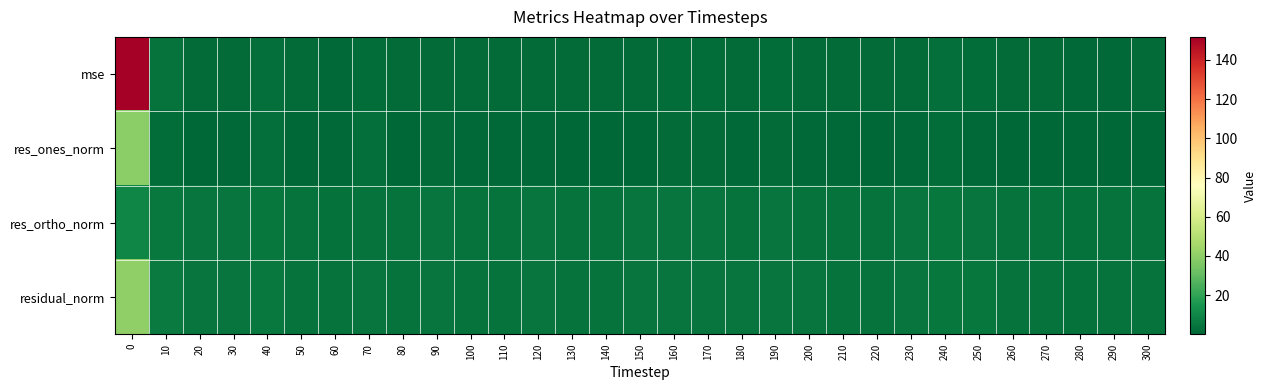

Reading left to right, what are all the values shown in this chart?

mse: 0=151.8	10=3.6	20=1.8	30=1.8	40=2.9	50=1.6	60=1.2	70=2.0	80=1.3	90=1.8	100=1.3	110=1.5	120=1.7	130=1.4	140=1.5	150=1.7	160=2.0	170=1.9	180=1.6	190=2.0	200=1.6	210=1.4	220=1.6	230=1.8	240=2.6	250=2.1	260=1.5	270=1.3	280=1.0	290=1.2	300=1.4
res_ones_norm: 0=39.7	10=2.3	20=0.4	30=0.9	40=2.9	50=0.5	60=0.9	70=2.5	80=0.1	90=1.3	100=1.0	110=0.9	120=0.8	130=0.4	140=0.2	150=0.5	160=1.6	170=1.8	180=0.7	190=1.4	200=0.7	210=0.8	220=0.6	230=1.2	240=2.0	250=0.9	260=0.2	270=0.1	280=0.1	290=0.2	300=0.4
res_ortho_norm: 0=9.6	10=5.9	20=4.4	30=4.3	40=4.9	50=4.2	60=3.6	70=3.9	80=3.8	90=4.3	100=3.6	110=4.0	120=4.3	130=3.9	140=4.1	150=4.3	160=4.5	170=4.3	180=4.2	190=4.5	200=4.2	210=3.9	220=4.1	230=4.3	240=5.0	250=4.8	260=4.0	270=3.9	280=3.3	290=3.6	300=3.9
residual_norm: 0=40.9	10=6.3	20=4.4	30=4.4	40=5.7	50=4.2	60=3.7	70=4.6	80=3.8	90=4.5	100=3.8	110=4.1	120=4.3	130=3.9	140=4.1	150=4.3	160=4.7	170=4.6	180=4.2	190=4.7	200=4.2	210=4.0	220=4.2	230=4.5	240=5.4	250=4.9	260=4.0	270=3.9	280=3.3	290=3.6	300=3.9